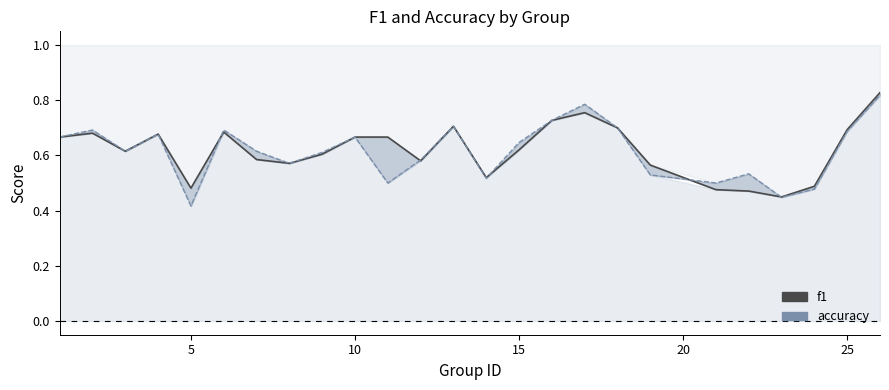

How many intersections are there between accuracy and f1?

5